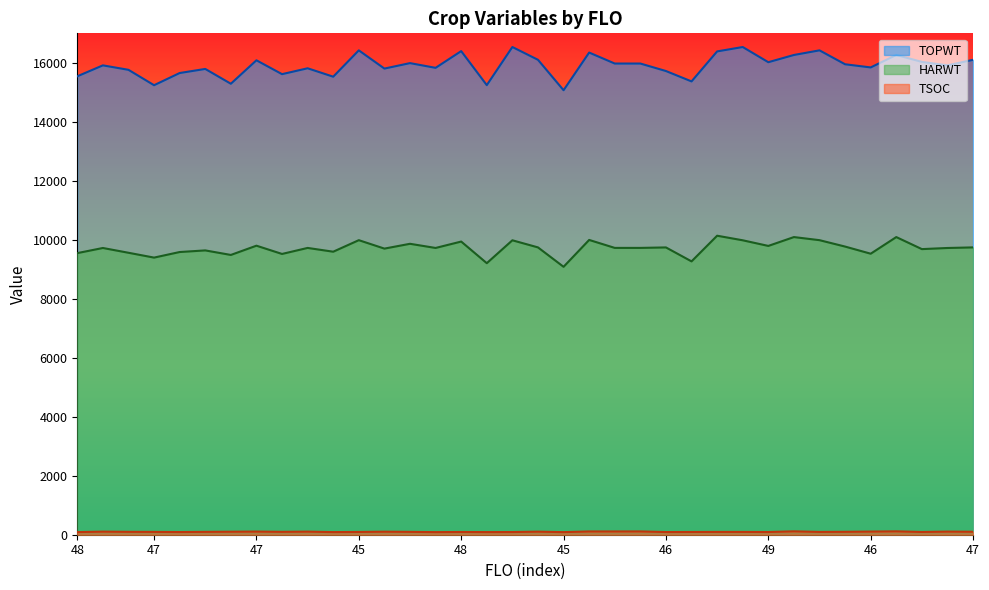

At which category does TOPWT reach its first local peak?

47